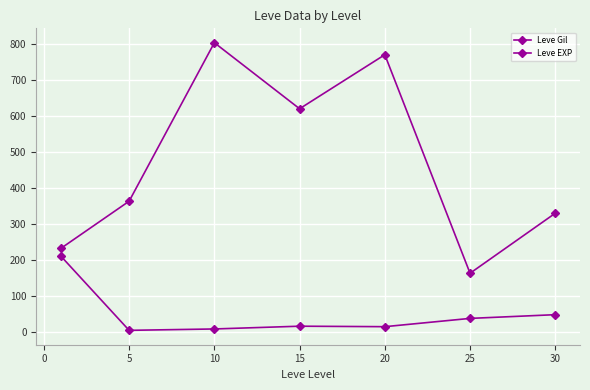

How many lines are shown in the chart?

2